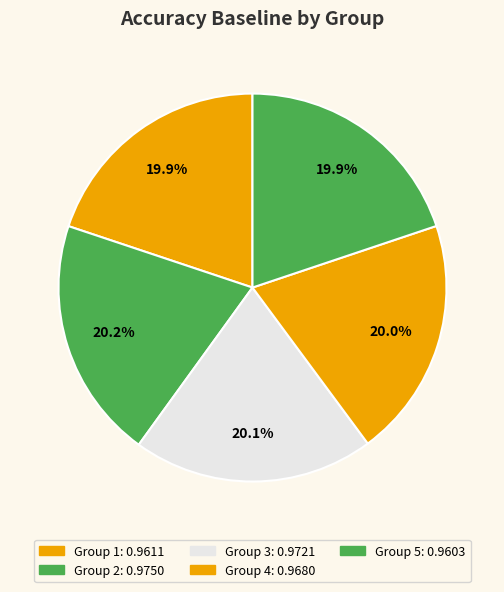

How many slices are in this pie chart?

5